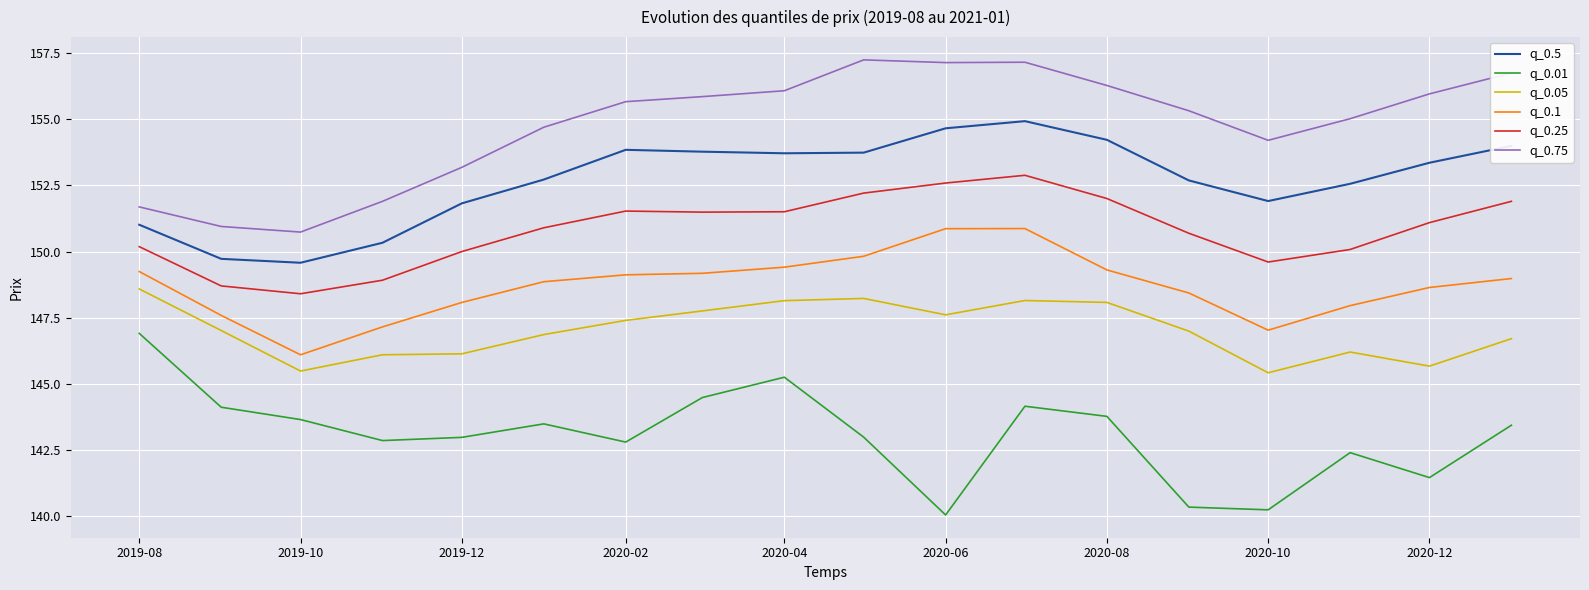

What is the highest value of the q_0.75 series?

157.2